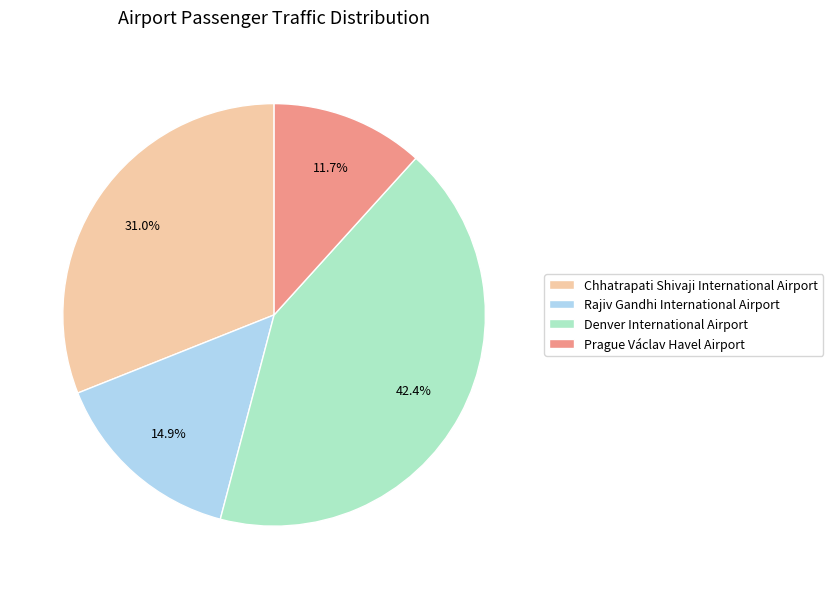

What is the smallest slice in the pie chart?

Prague Václav Havel Airport